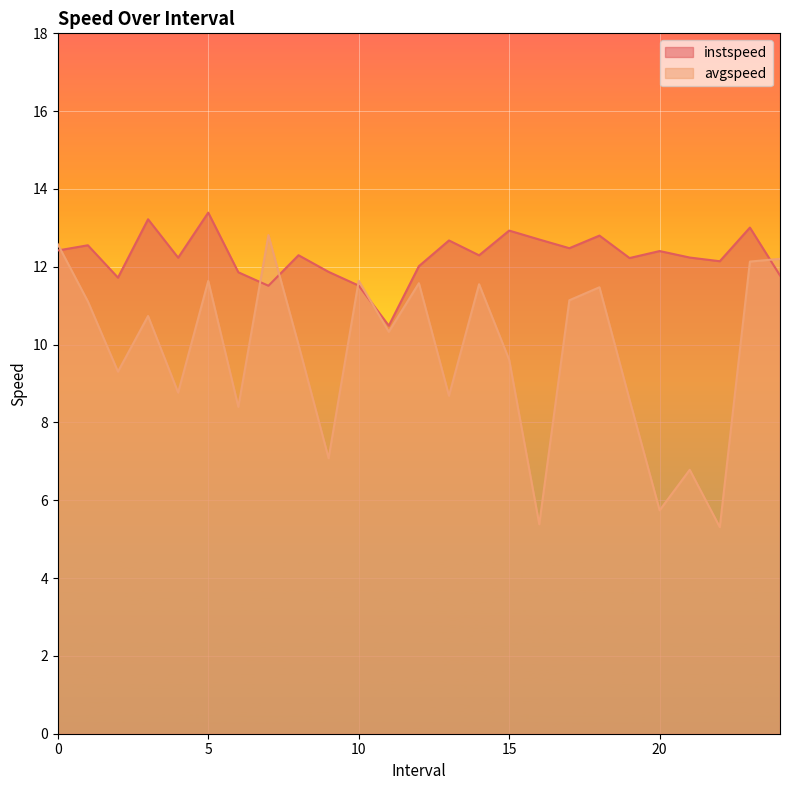

Reading right to left, transcribe all the data shown in this chart.

instspeed: 11.8	13.0	12.1	12.2	12.4	12.2	12.8	12.5	12.7	12.9	12.3	12.7	12.0	10.5	11.5	11.9	12.3	11.5	11.9	13.4	12.2	13.2	11.7	12.6	12.4
avgspeed: 12.2	12.1	5.3	6.8	5.7	8.6	11.5	11.1	5.4	9.6	11.6	8.7	11.6	10.3	11.6	7.1	10.0	12.8	8.4	11.6	8.8	10.7	9.3	11.1	12.6